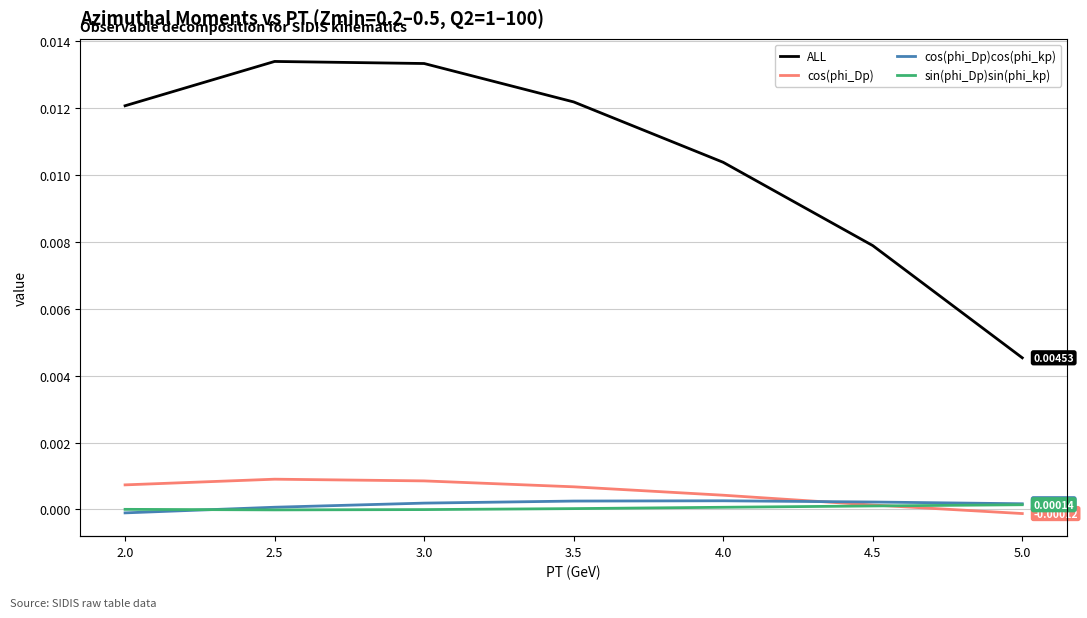

At how many categories does at least one series exceed 0?

7